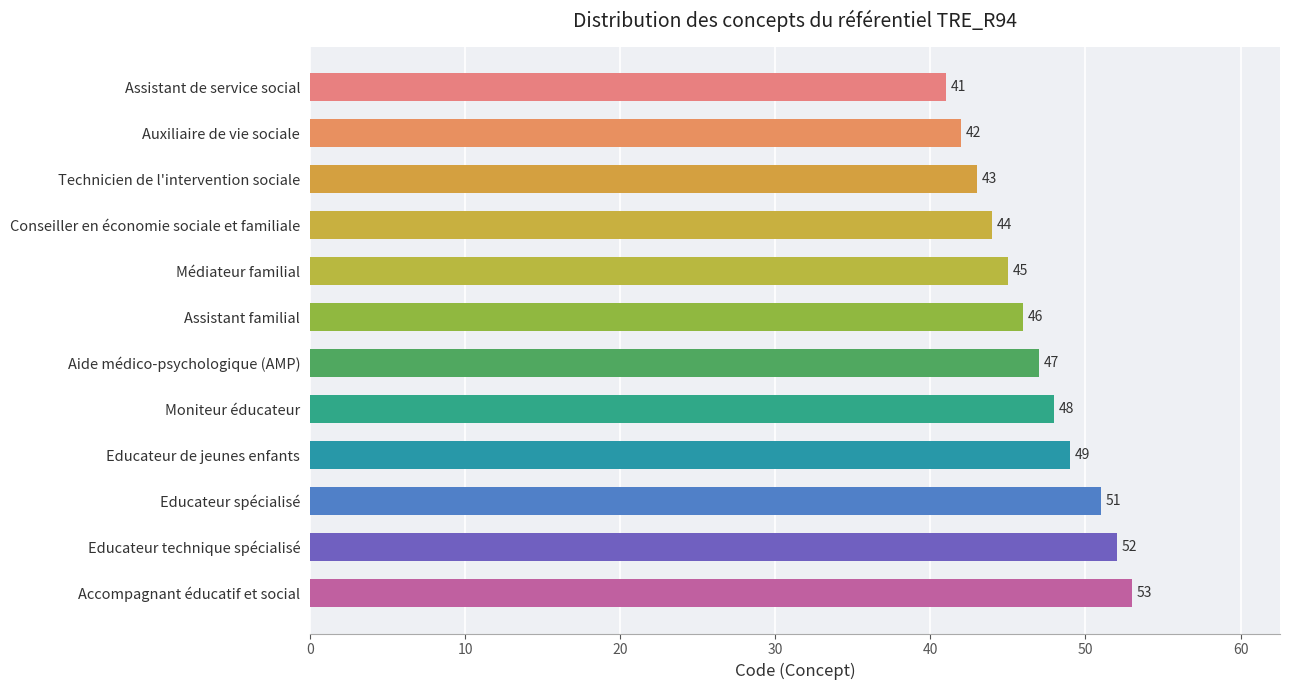

What is the average value?

47